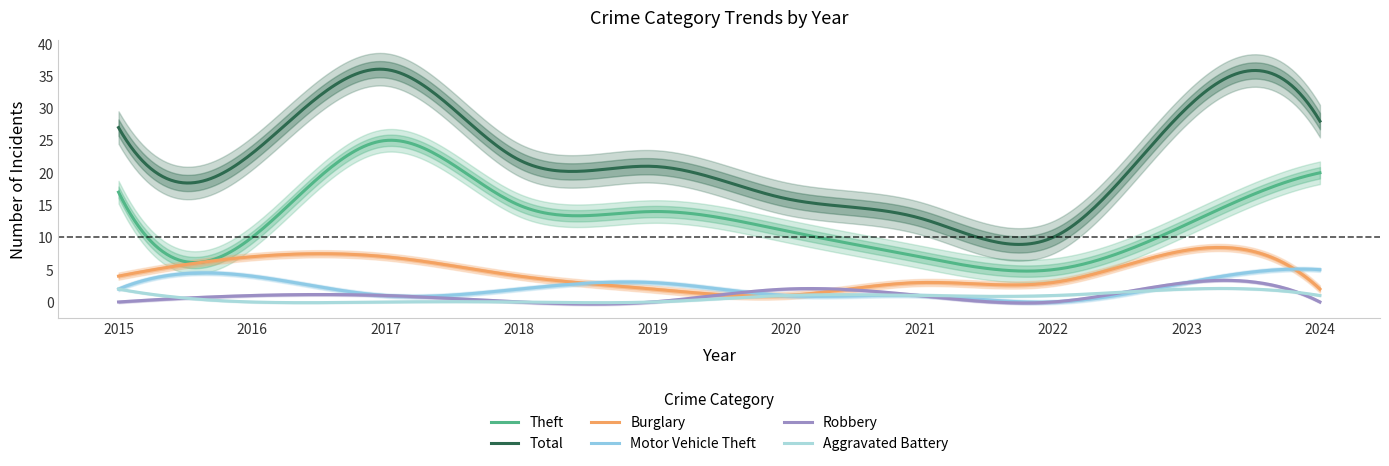

What is the sum of the Aggravated Battery values at 2015 and 2023?

4